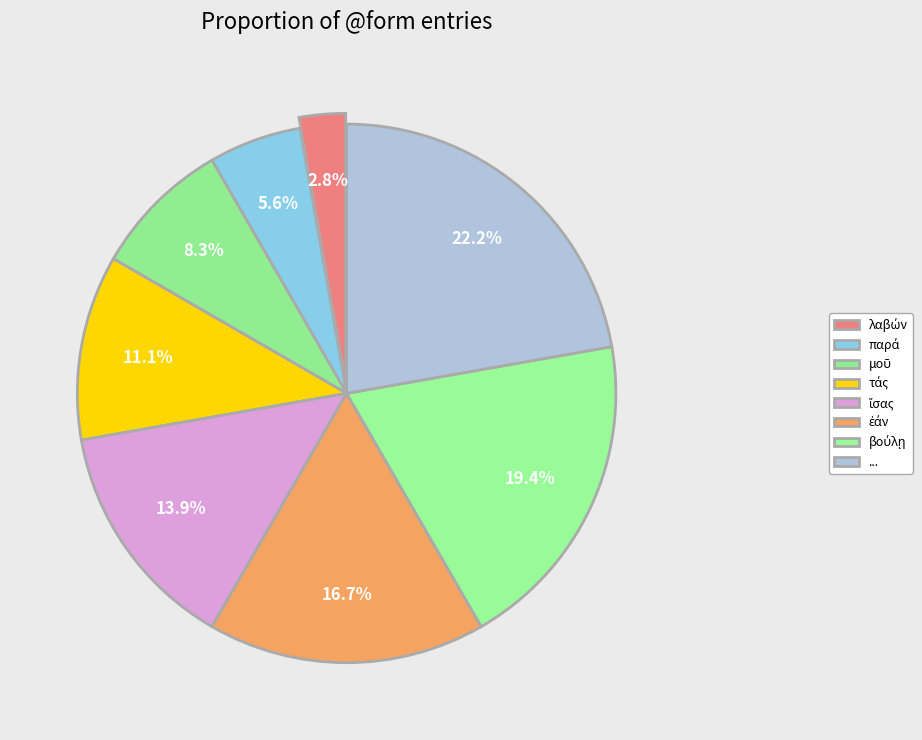

What is the total percentage of λαβών and τάς?

13.9%